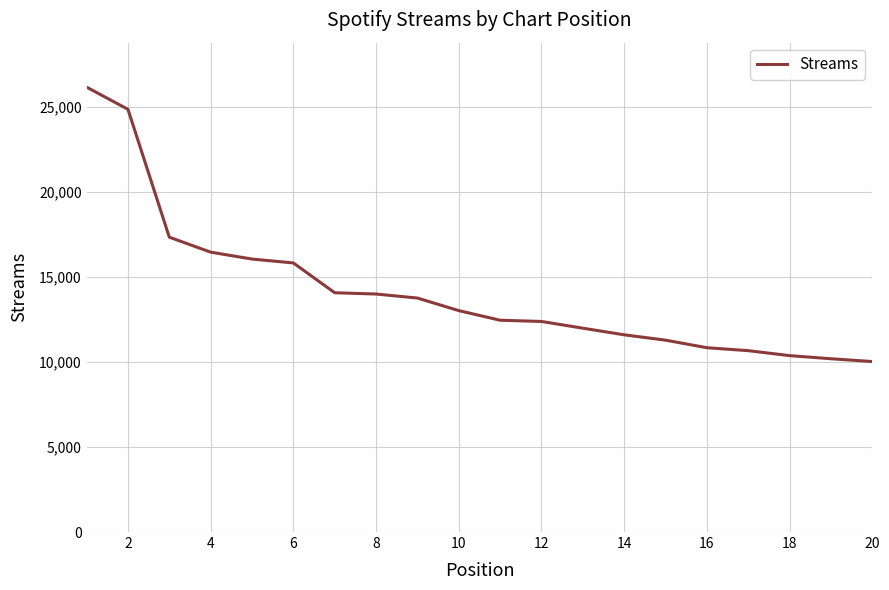

What is the maximum value shown in the chart?

26143